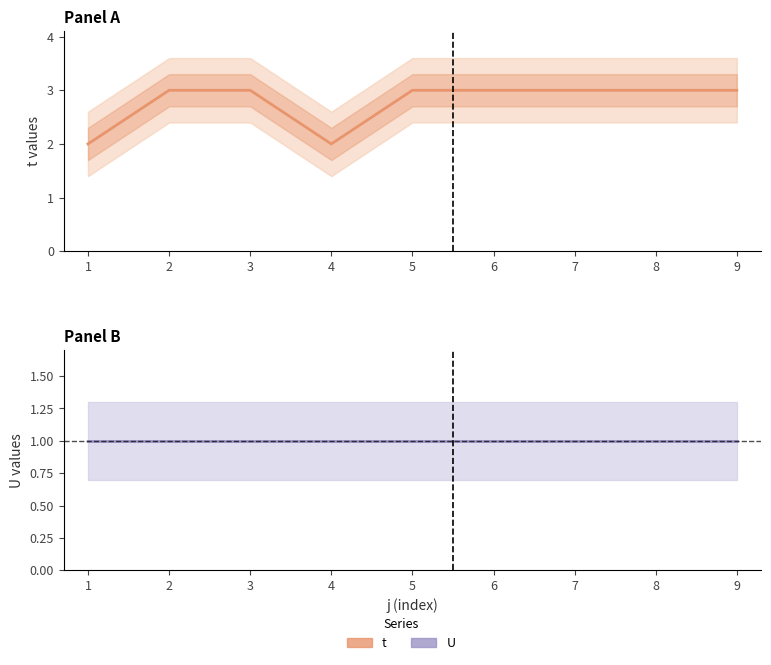

Reading left to right, what are all the values shown in this chart?

t: 2	3	3	2	3	3	3	3	3
U: 1	1	1	1	1	1	1	1	1